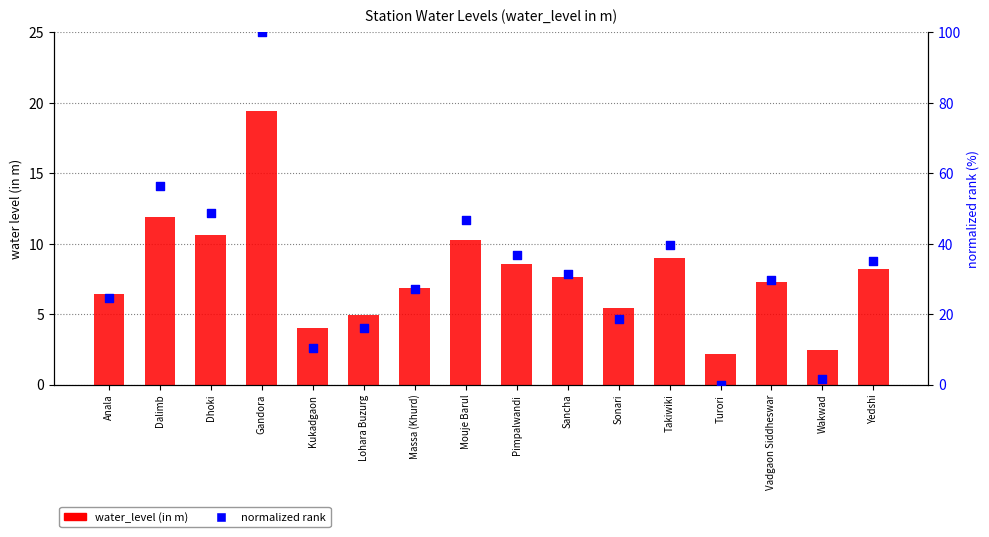

Is the value of normalized rank at Anala greater than the value of water_level (in m) at Anala?

Yes